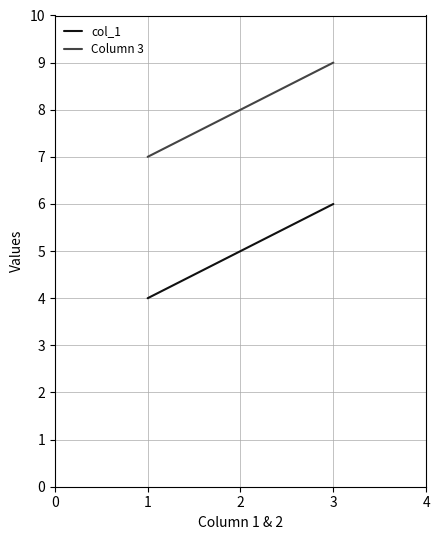

What is the maximum value shown in the chart?

9